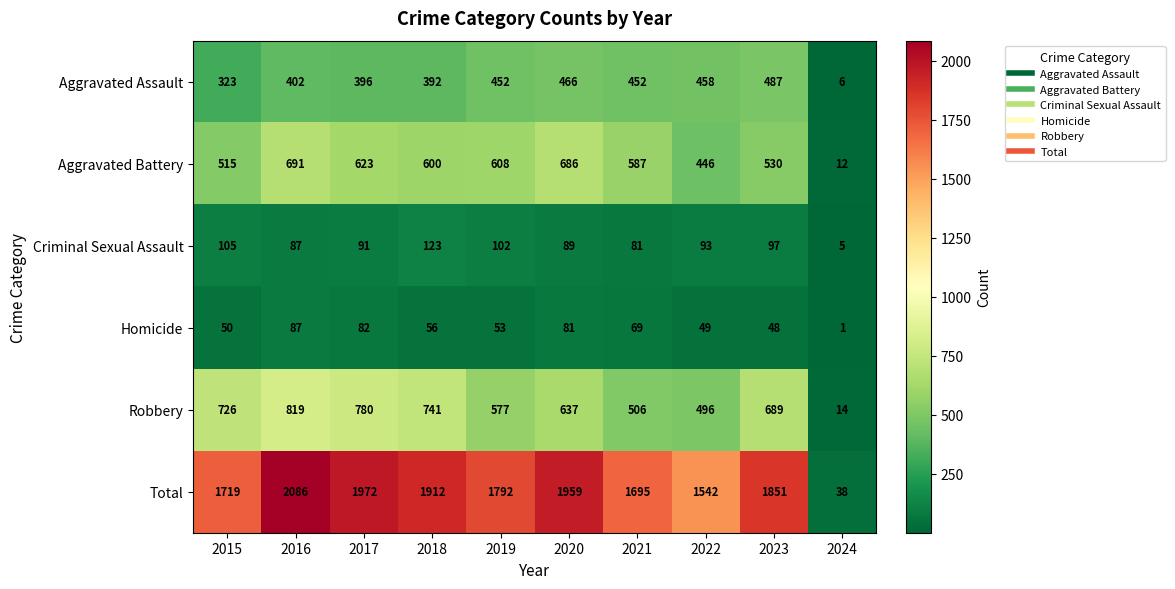

Which series has the largest range (max minus min)?

Total